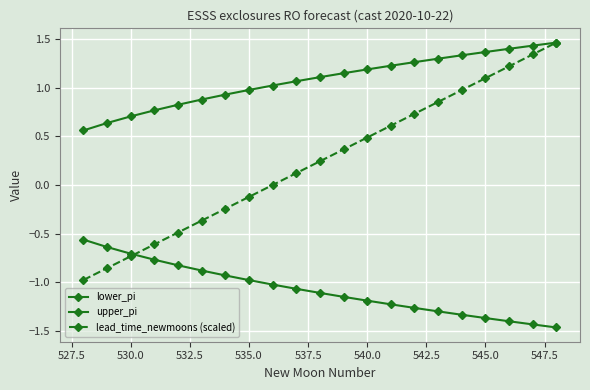

How many lines are shown in the chart?

3